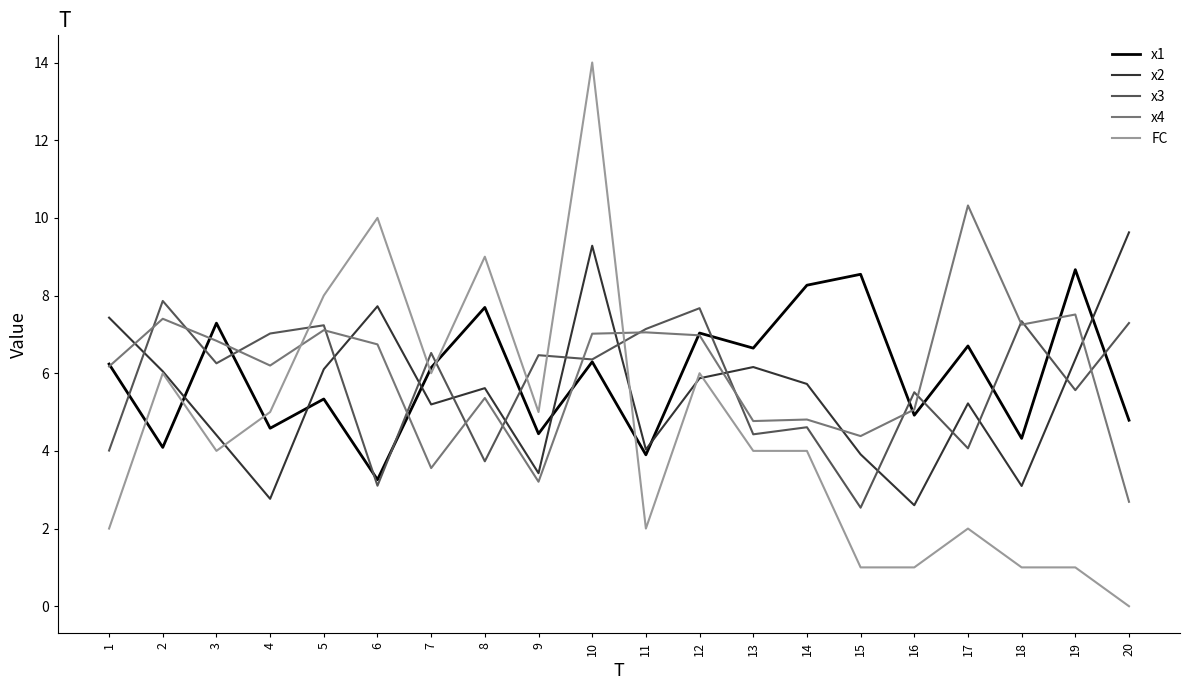

At how many categories does at least one series exceed 5?

20